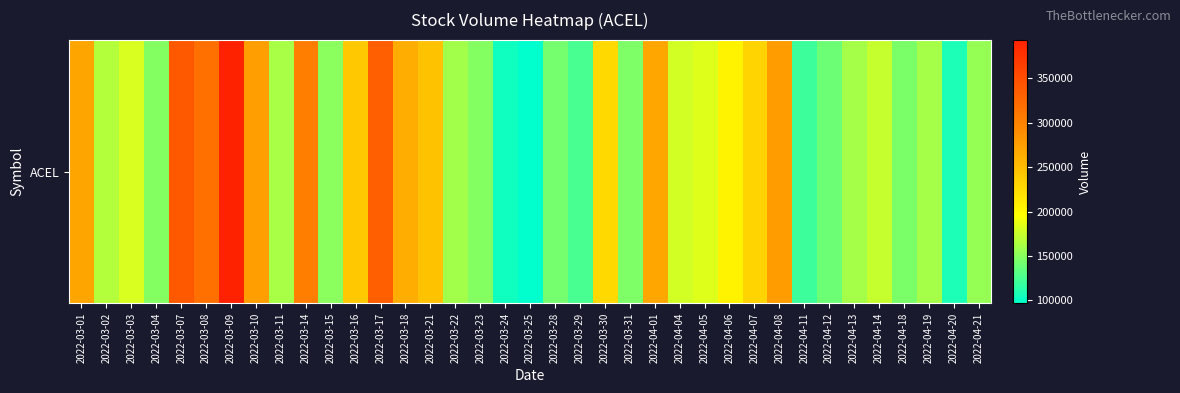

Reading left to right, list all the values displayed in this chart.

269700	167200	180200	148700	339300	316800	393100	275700	162200	303900	150600	240900	332900	262600	245400	159800	148600	103100	96700	143000	125600	227400	145500	268700	178200	183300	205300	230900	276800	120000	138900	161000	173900	144900	160700	107900	154700